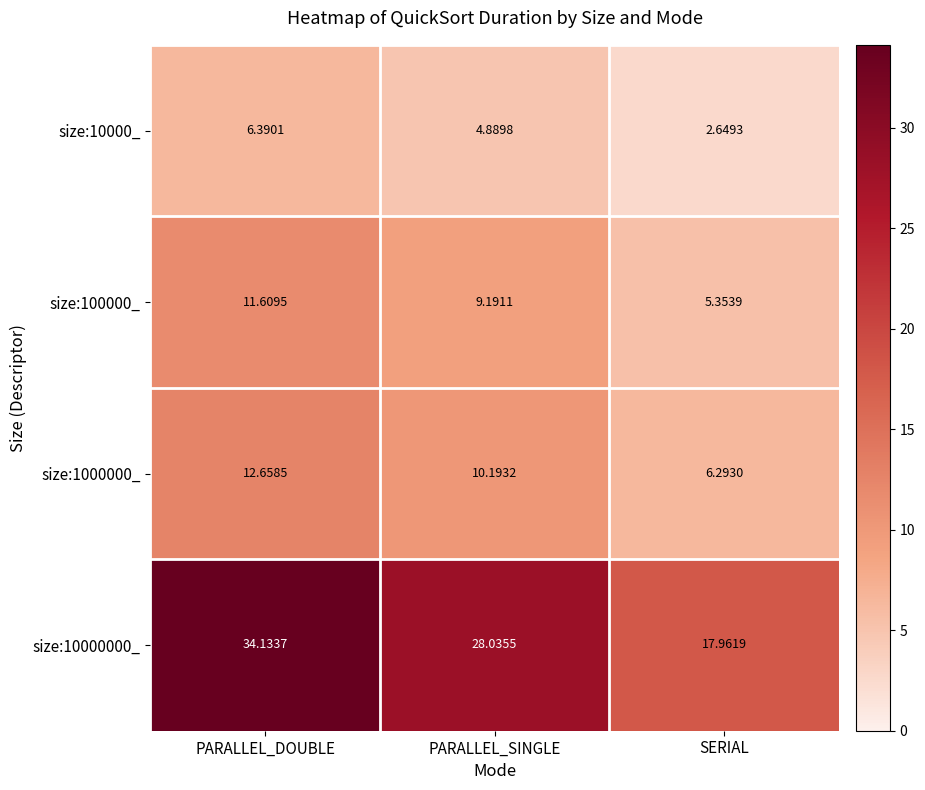

Where is size:10000000_ nearest to the value 26?

PARALLEL_SINGLE